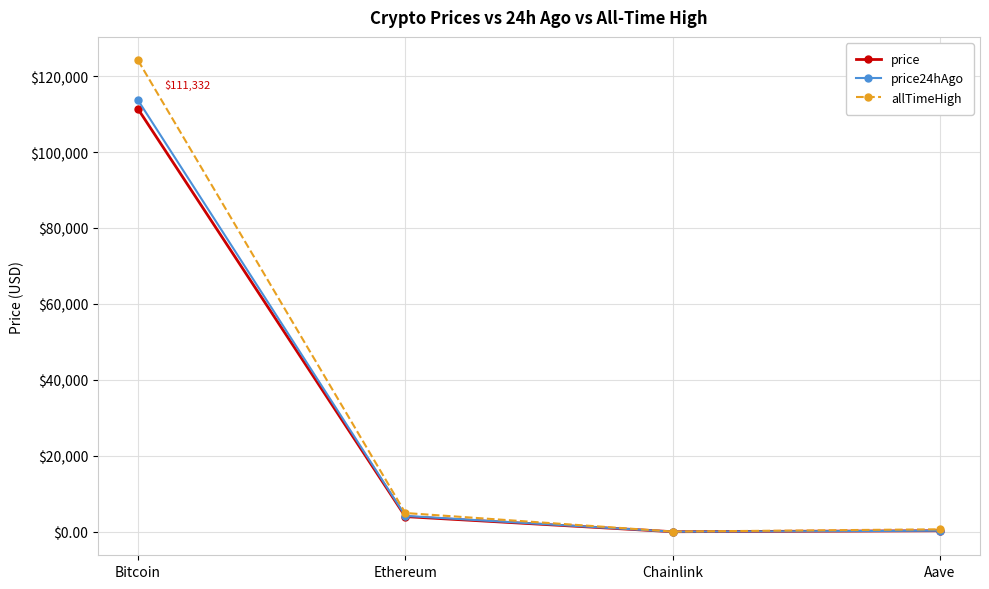

What is the difference between the highest and lowest values at Chainlink?

31.8